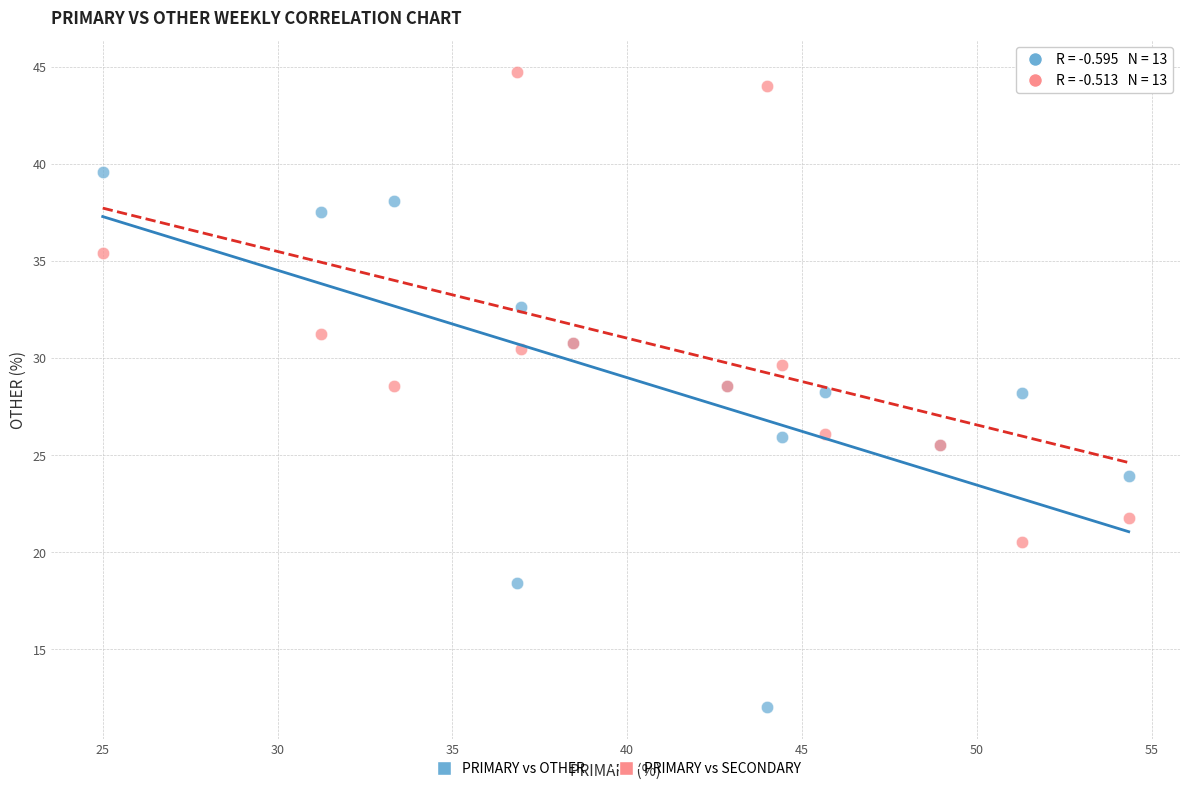

Which series contains the highest Y value?

PRIMARY vs SECONDARY